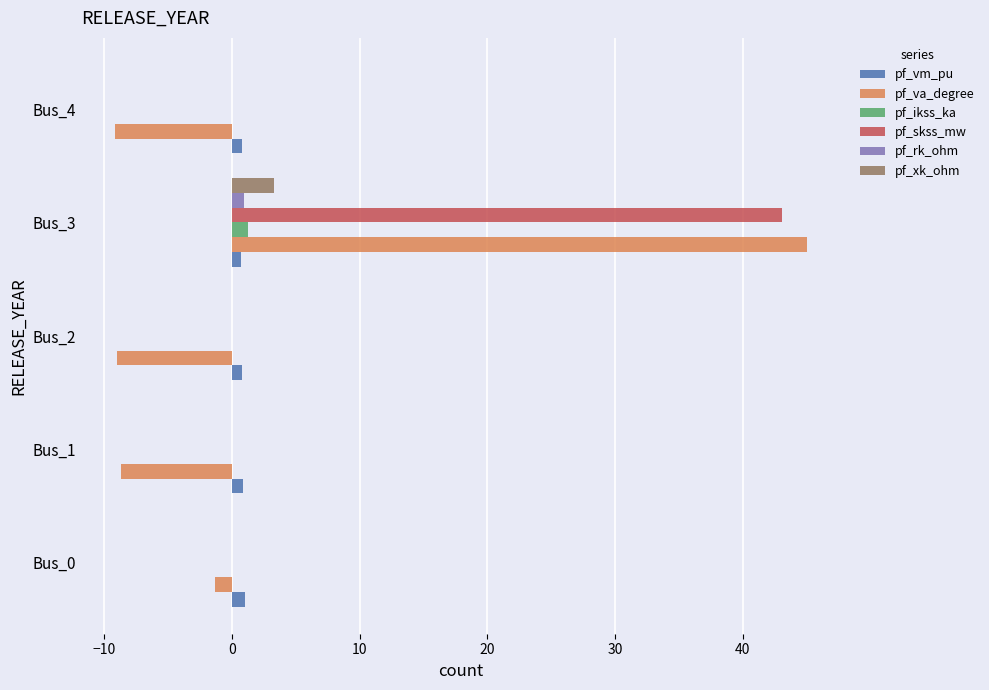

Which series changed the most between Bus_0 and Bus_3?

pf_va_degree